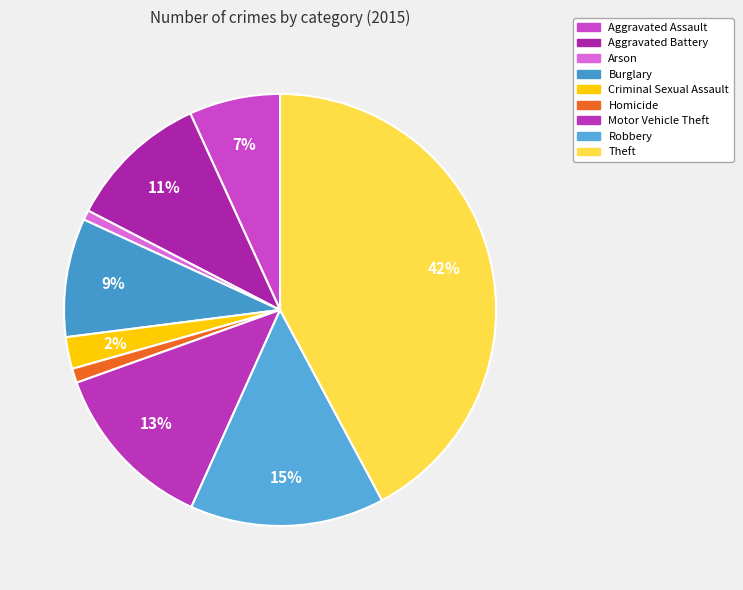

Count the number of slices in the pie.

9